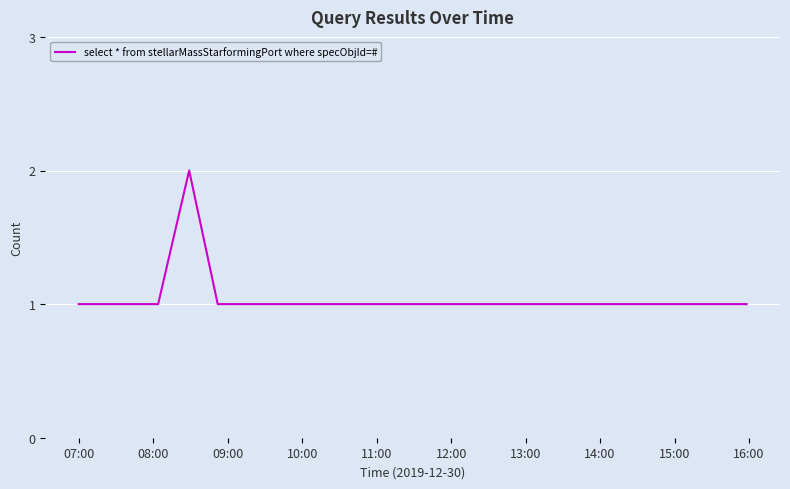

Count the values in the range 1 to 2.

7